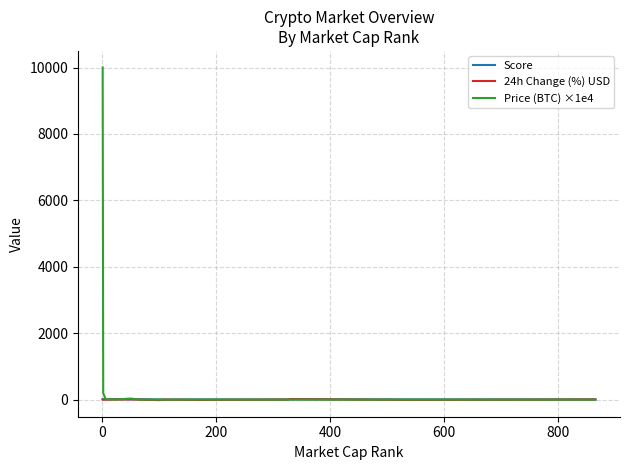

Which series has the widest spread of values?

Price (BTC) ×1e4